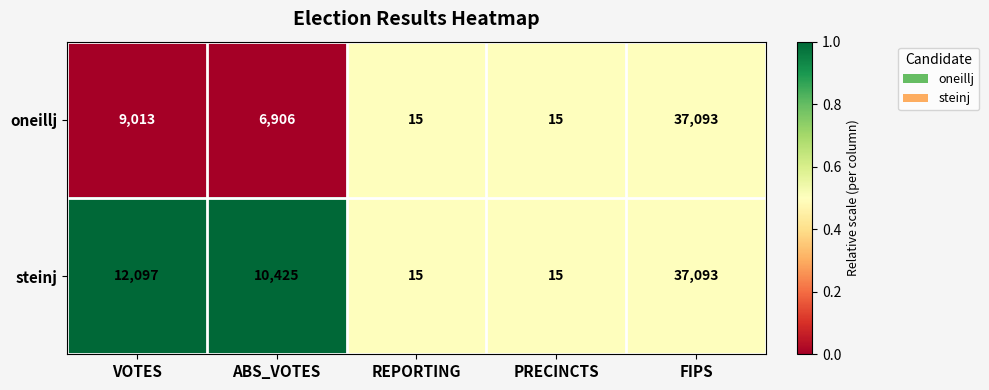

How many series are shown in this chart?

2